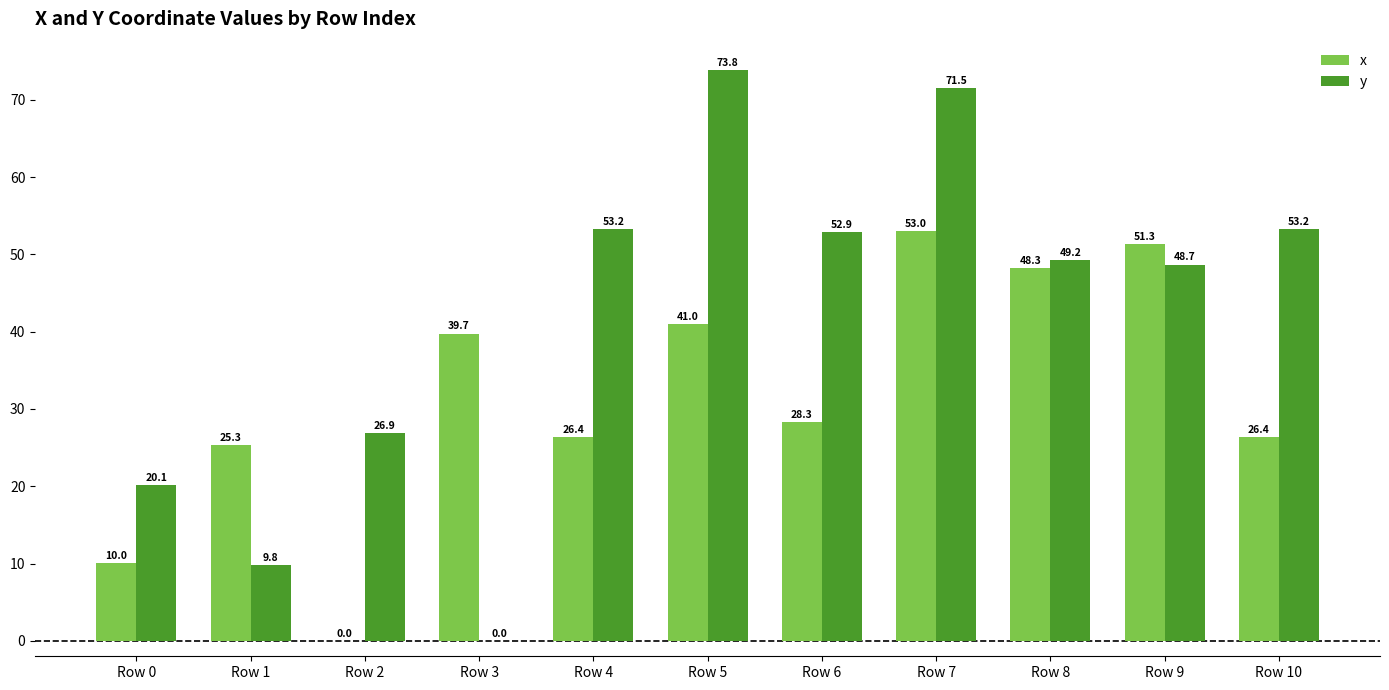

Where does the y series first go above 49?

Row 4